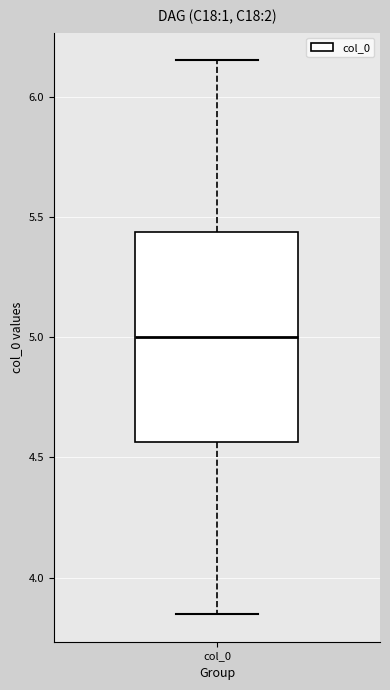

Read this box plot against the y-axis: the position of the median line, the range covered by the box, and the ends of both whiskers. The values are not printed on the chart, so give them approximately, as read against the axis.

median 5.00, box 4.55 to 5.45, whiskers 3.85 to 6.15